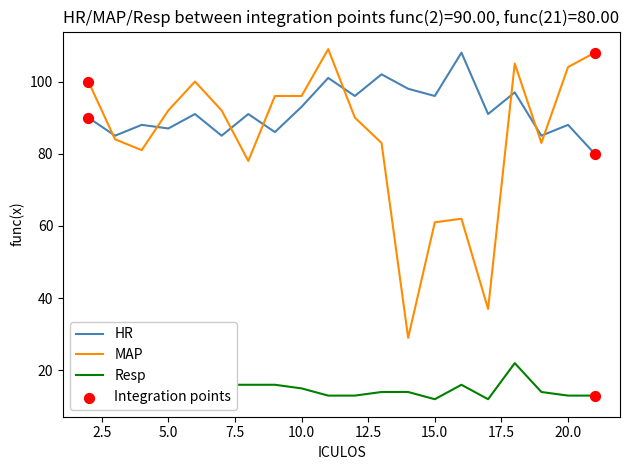

Which series has the largest total across all categories?

HR